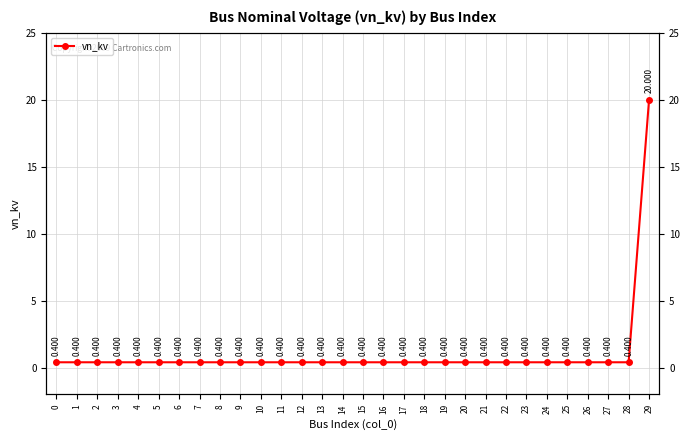

What value does the data have at 11?

0.4